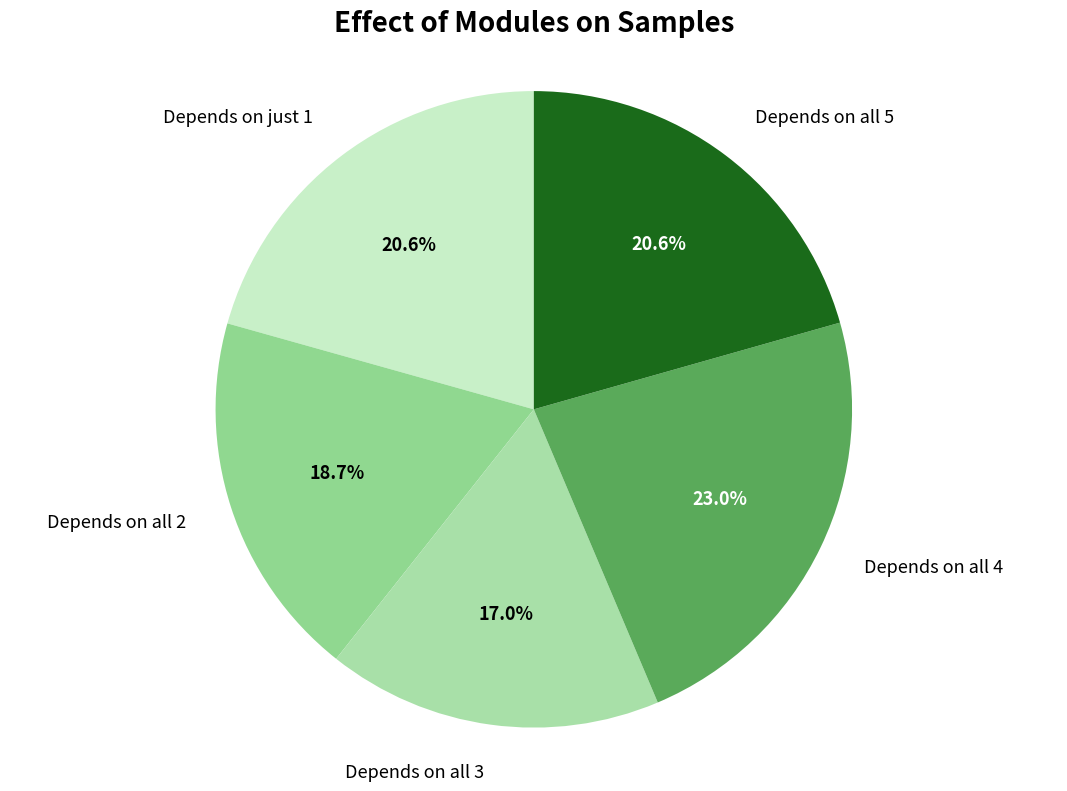

How many slices are in this pie chart?

5